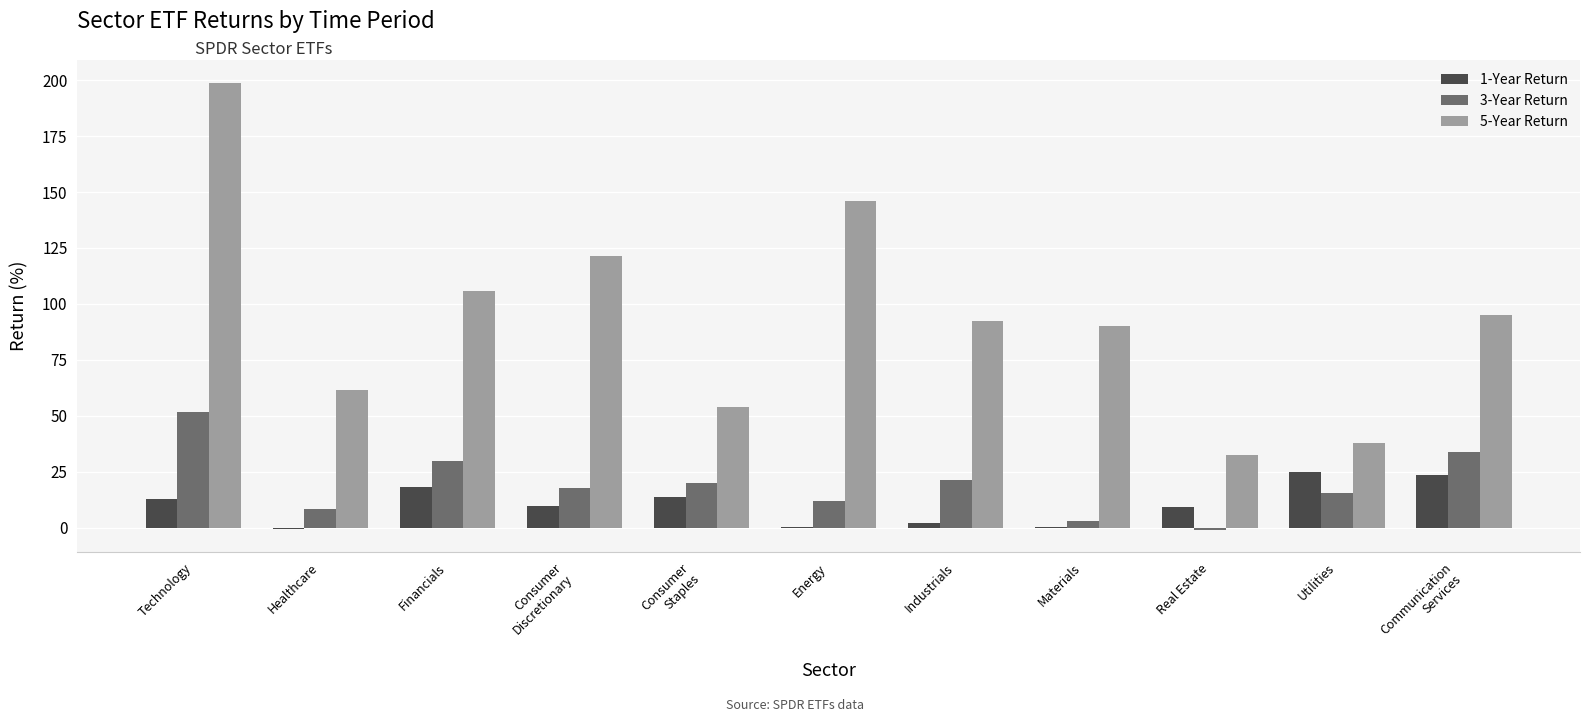

True or false: 1-Year Return has a value of 9.2 at Real Estate.

True